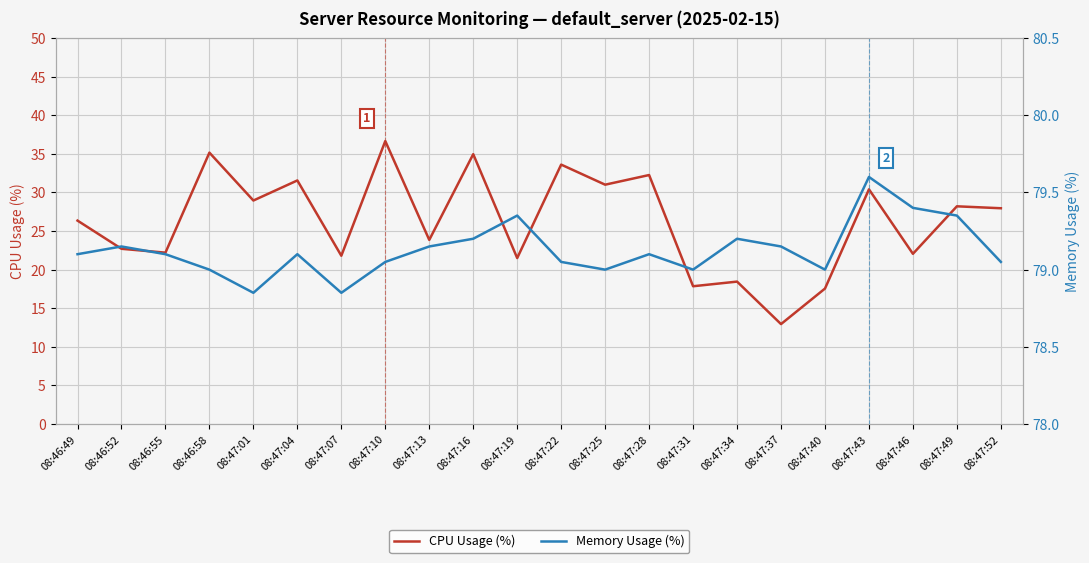

Is it true that CPU Usage (%) equals 11.1 at 08:47:13?

False